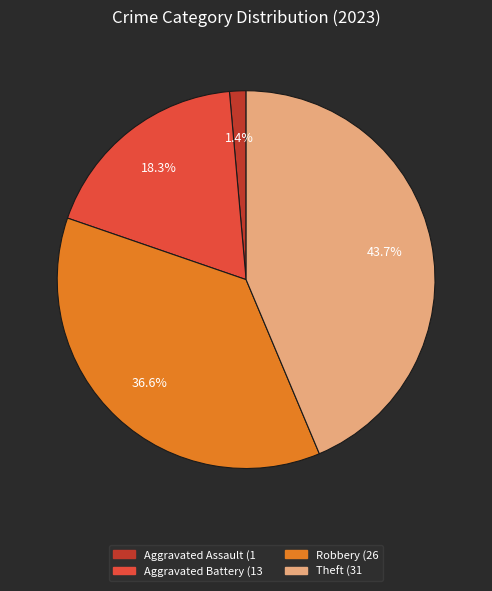

Does any single category account for the majority?

No